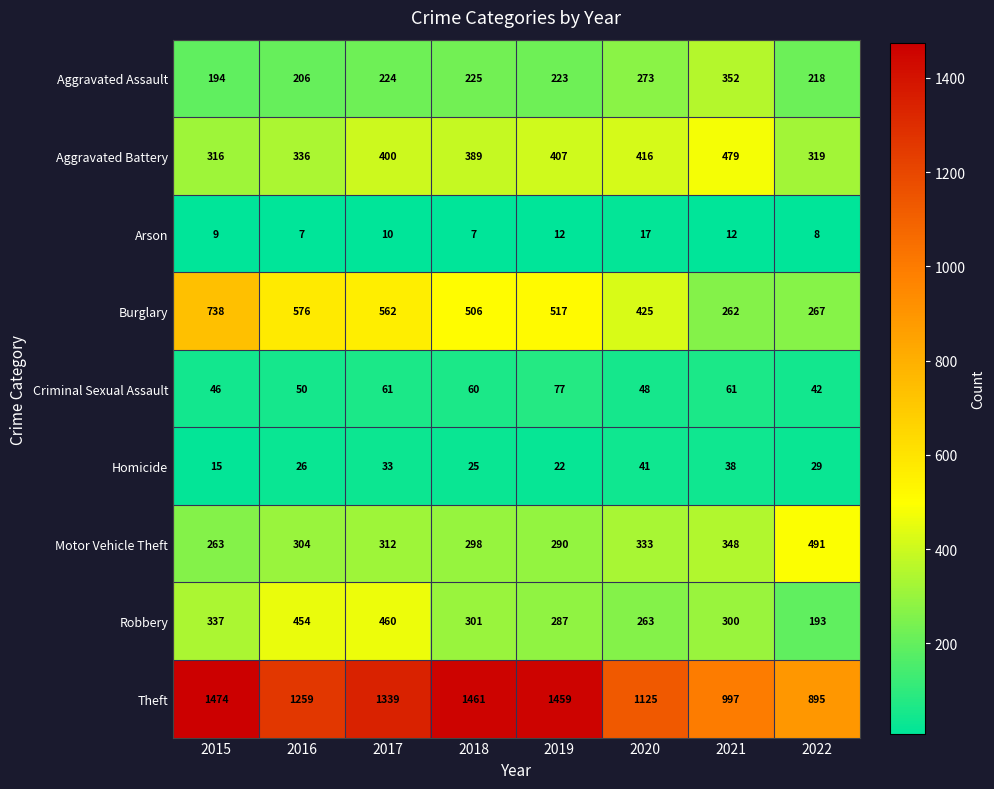

What is the approximate value of Criminal Sexual Assault at 2016, to the nearest 5?

50